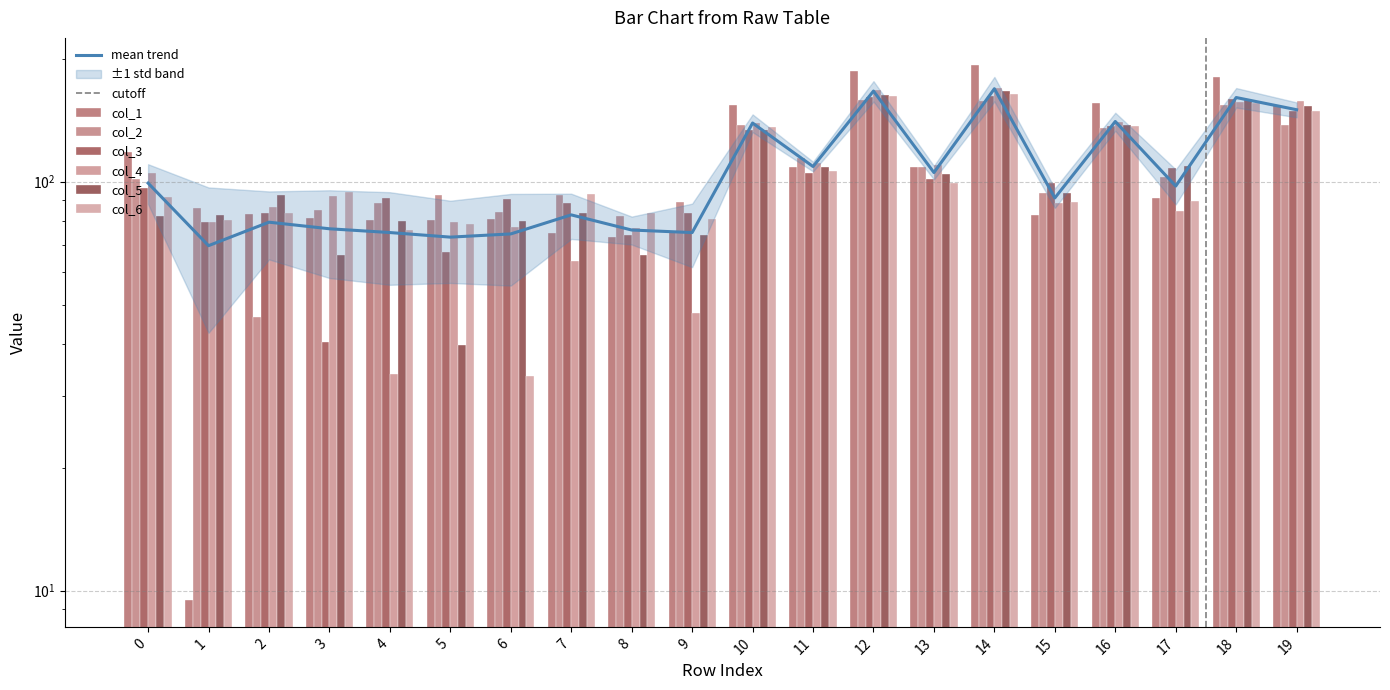

How many data points does each series have?

20